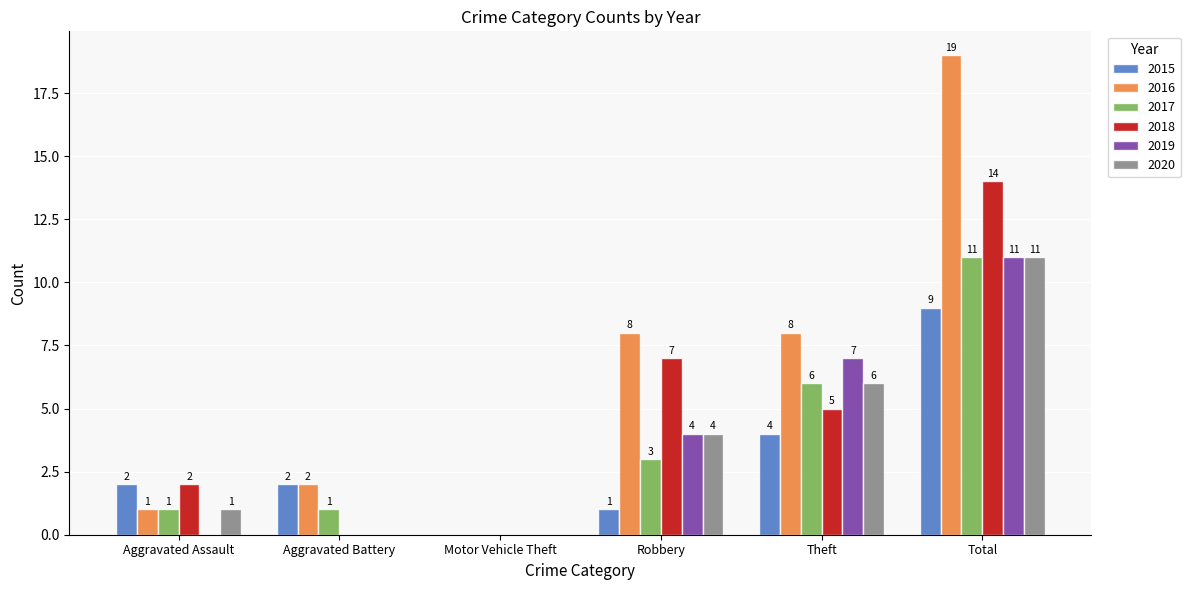

The value of 2020 at Total is 19. True or false?

False